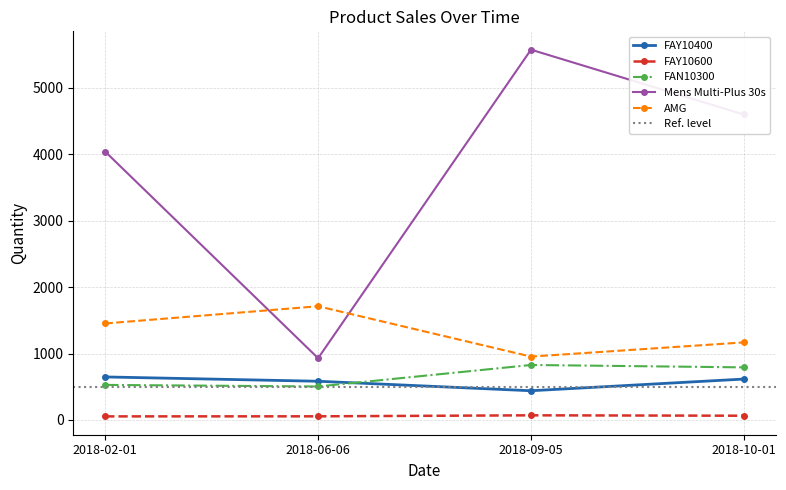

Where is the first local minimum for FAY10400?

2018-09-05